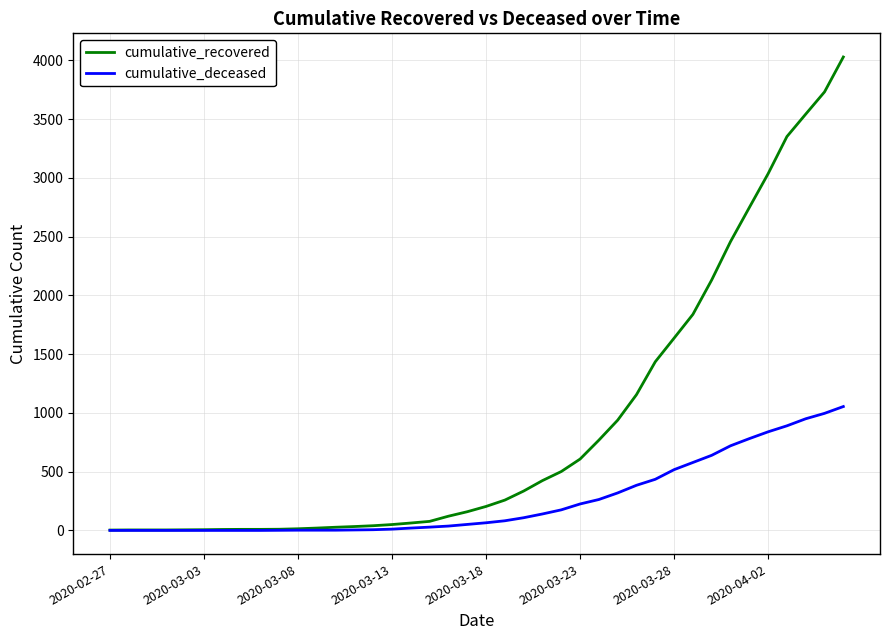

What is the maximum value shown in the chart?

4028